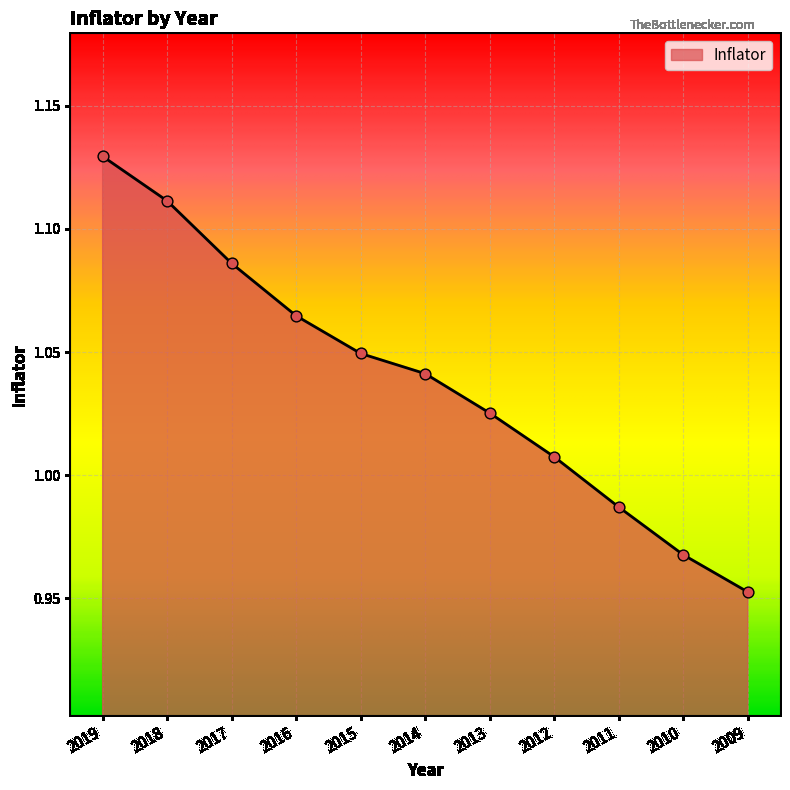

Between 2009 and 2010, which is larger?

2010